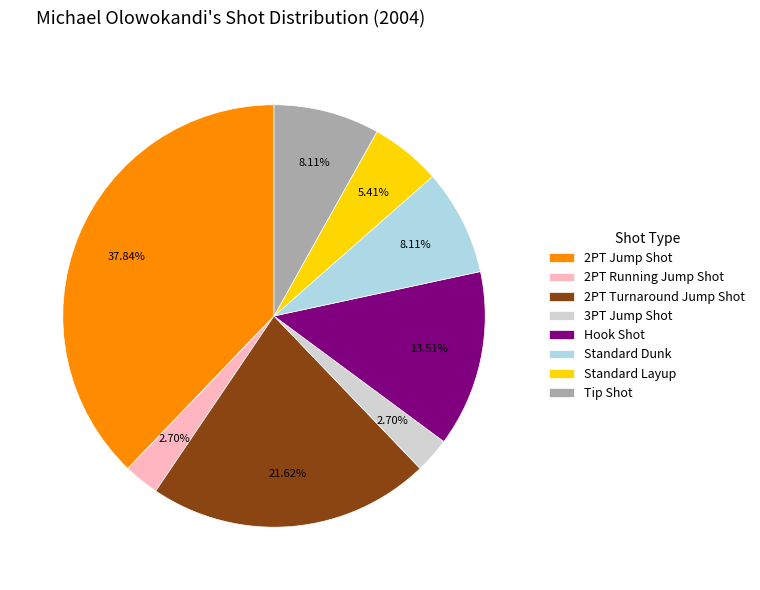

To the nearest percent, what percentage of the pie is Standard Dunk?

8%